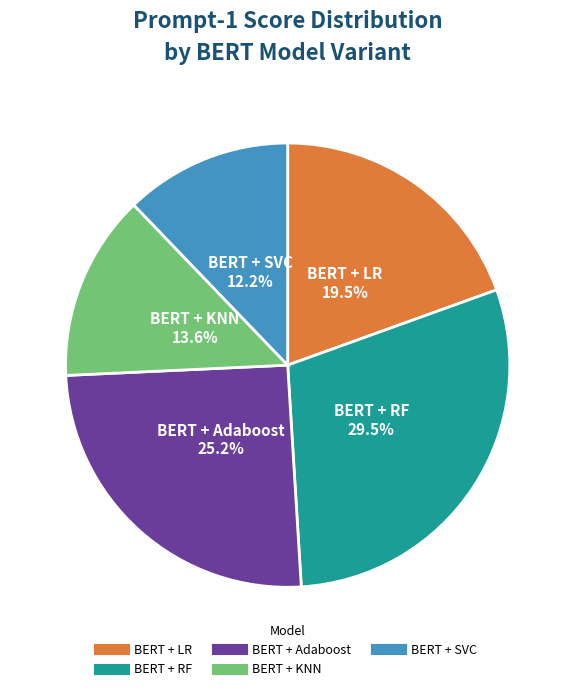

Which slice is the largest?

BERT + RF